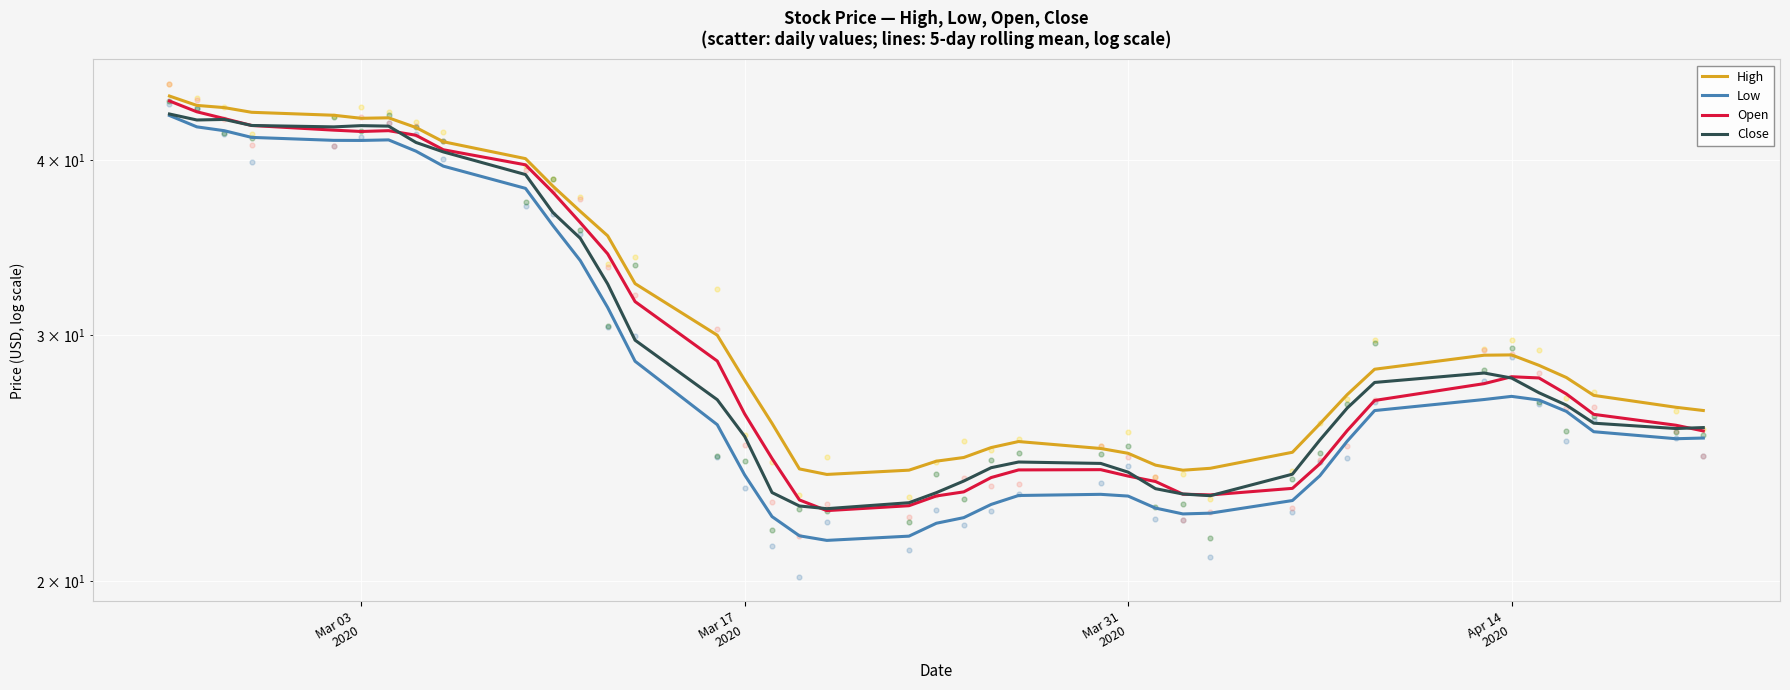

Which series contains the highest Y value?

High